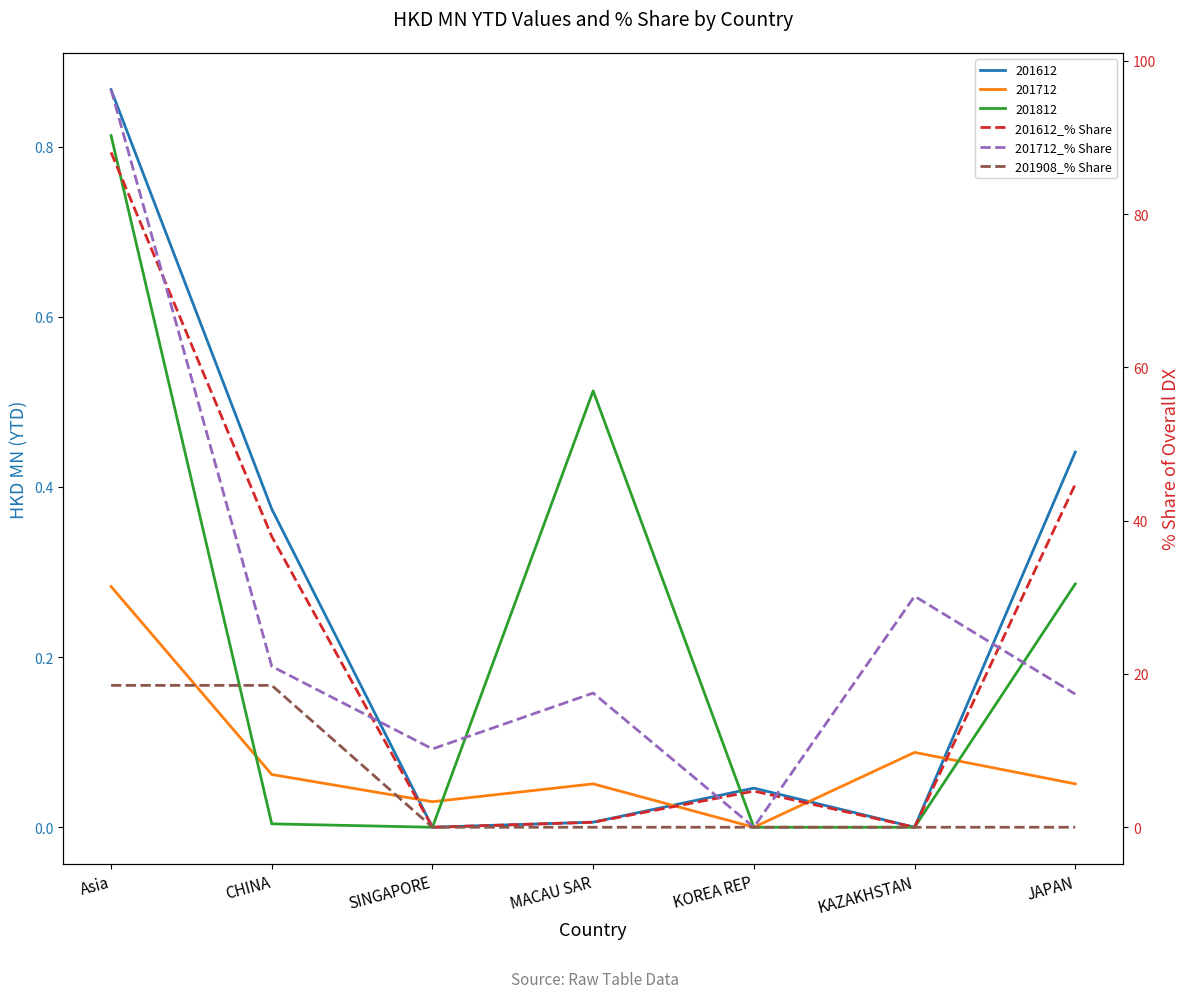

The value of 201612_% Share at JAPAN is 44.8. True or false?

True